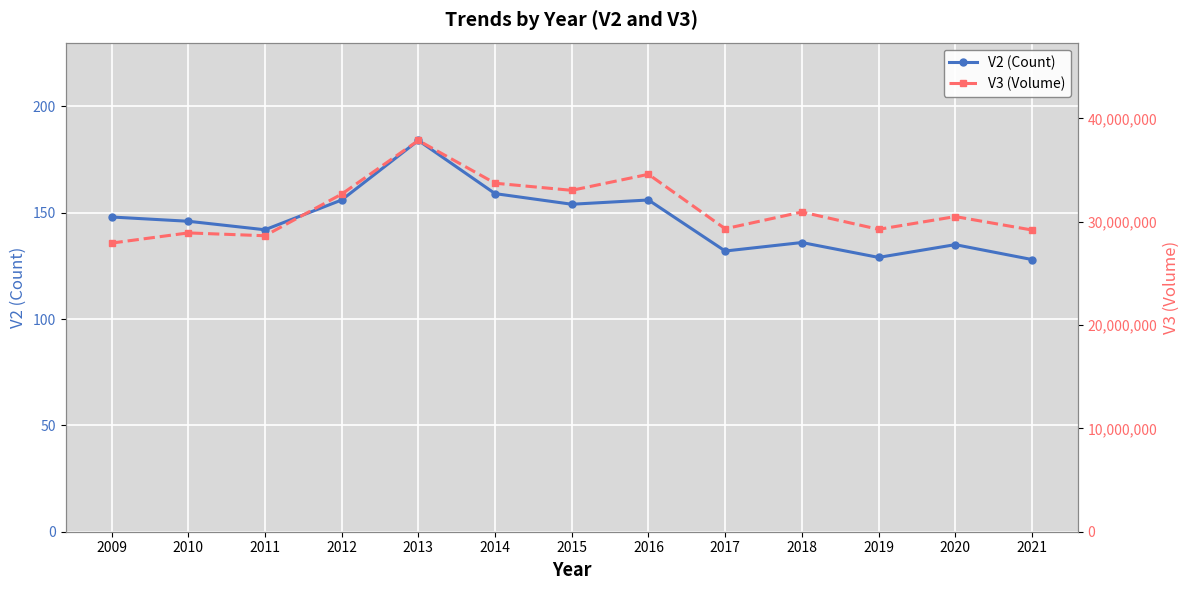

Which series has the largest total across all categories?

V3 (Volume)